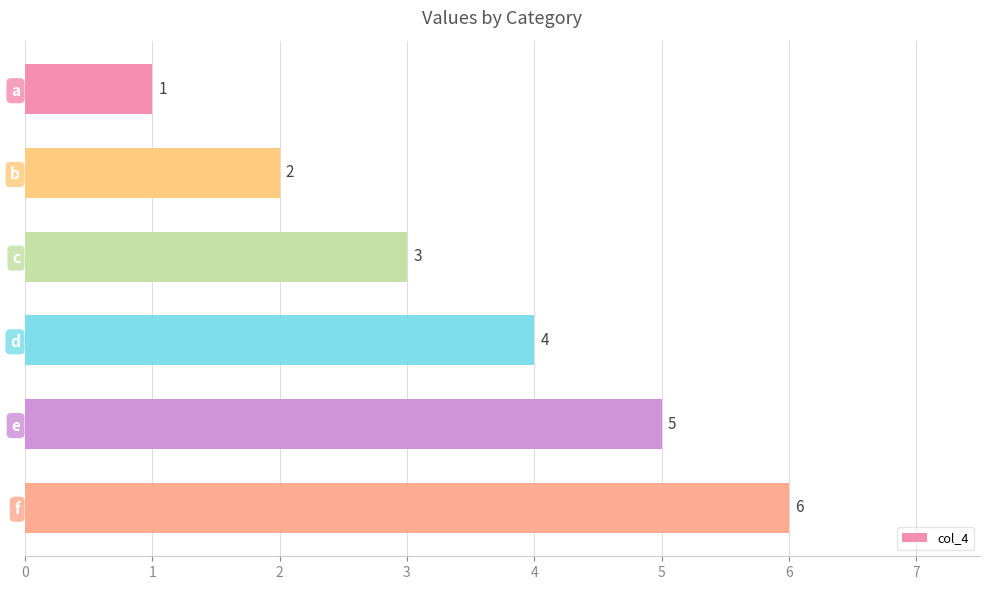

Rank the categories by value from highest to lowest.

f, e, d, c, b, a